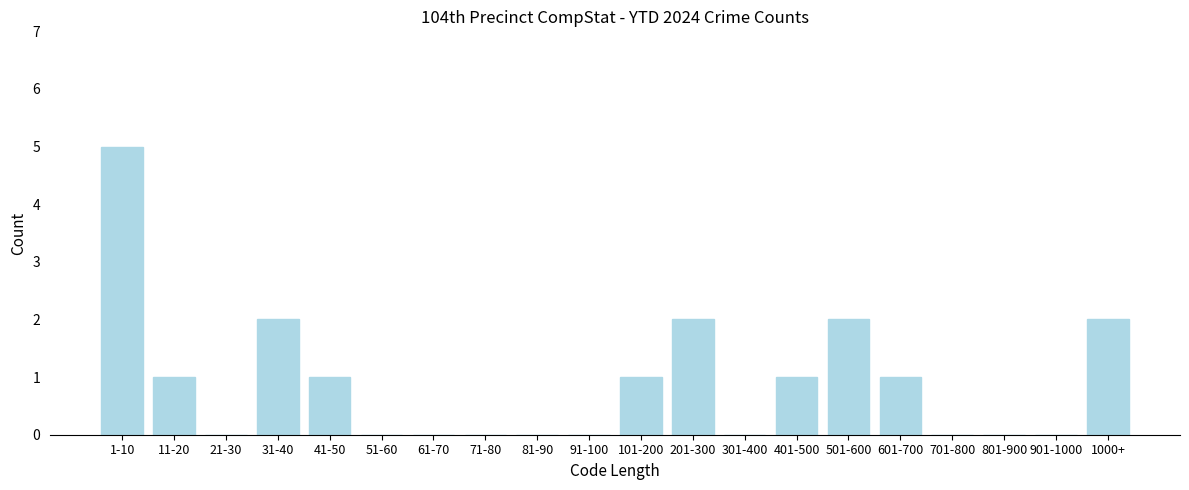

Reading right to left, extract all data points from this chart.

1000+=2	901-1000=0	801-900=0	701-800=0	601-700=1	501-600=2	401-500=1	301-400=0	201-300=2	101-200=1	91-100=0	81-90=0	71-80=0	61-70=0	51-60=0	41-50=1	31-40=2	21-30=0	11-20=1	1-10=5